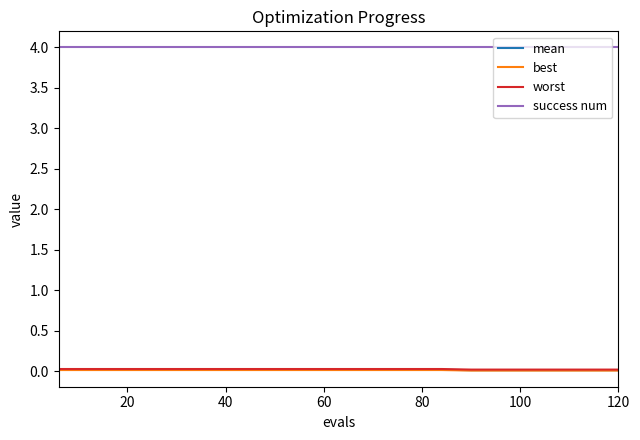

True or false: best and success num cross at least once.

False